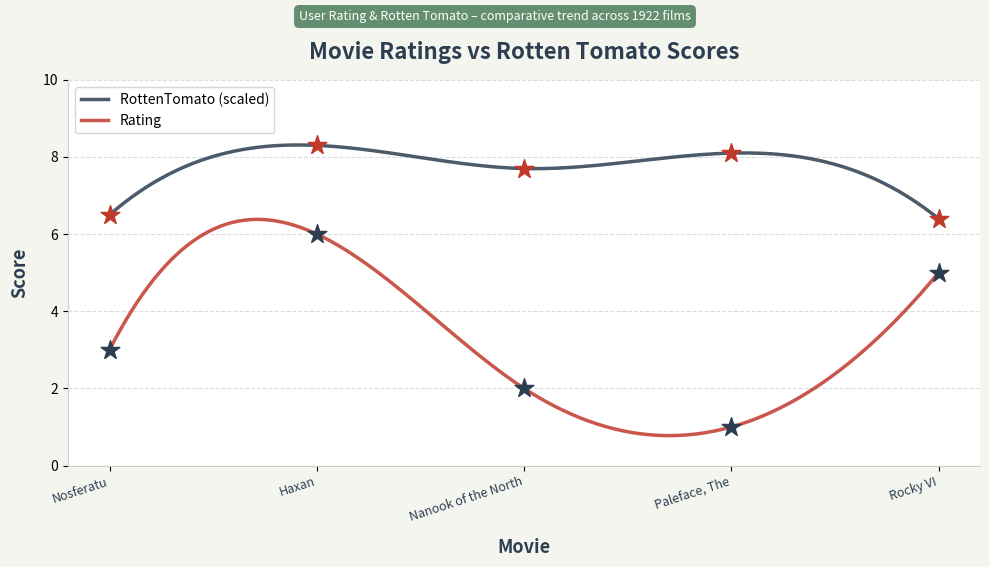

Which series contains the lowest Y value?

Rating